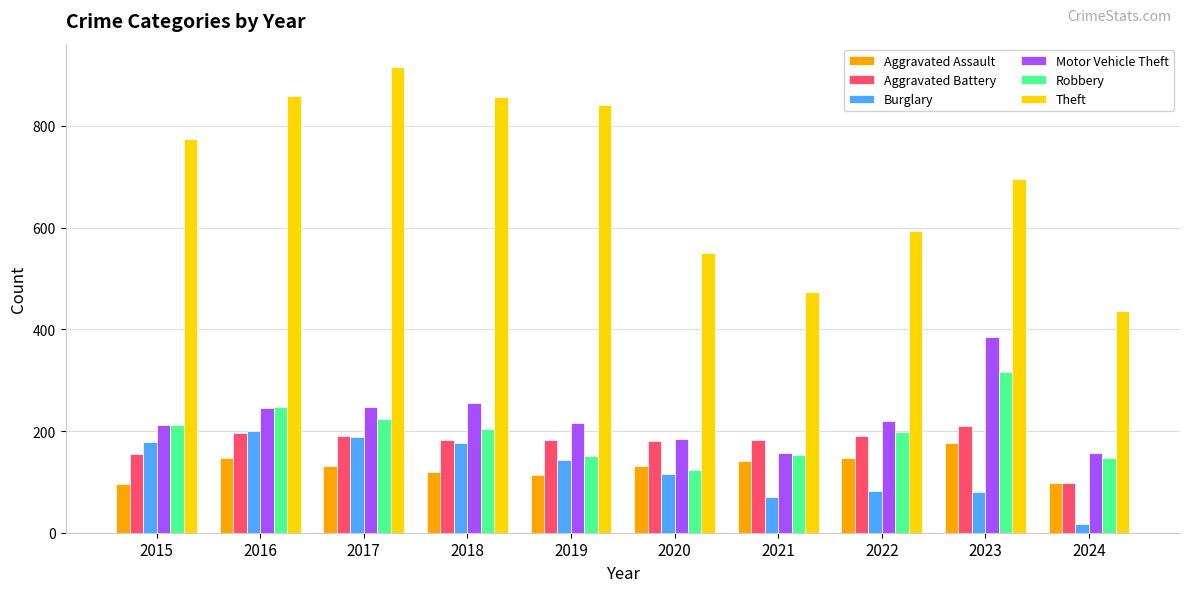

What value does the Burglary series have at 2015?

178